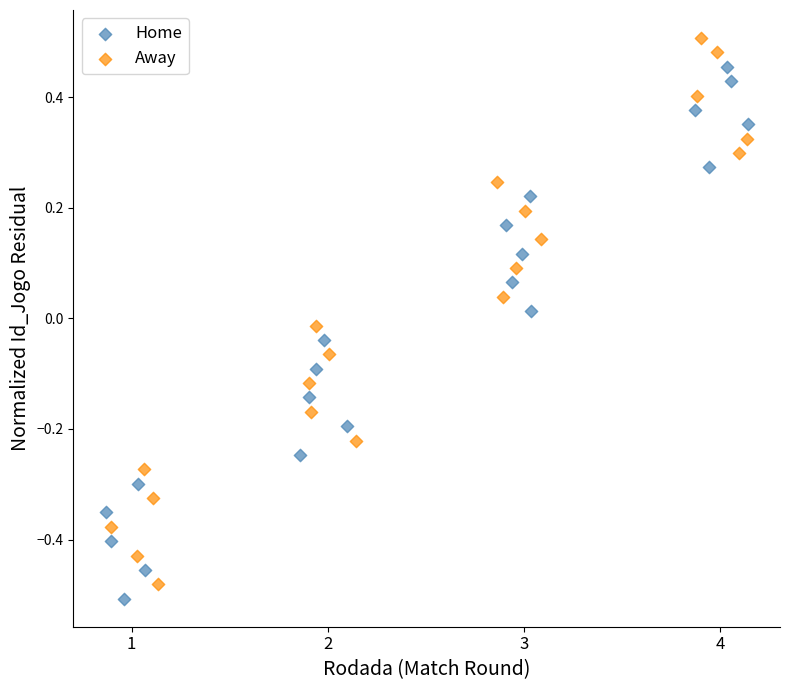

Which series reaches the maximum Y coordinate?

Away